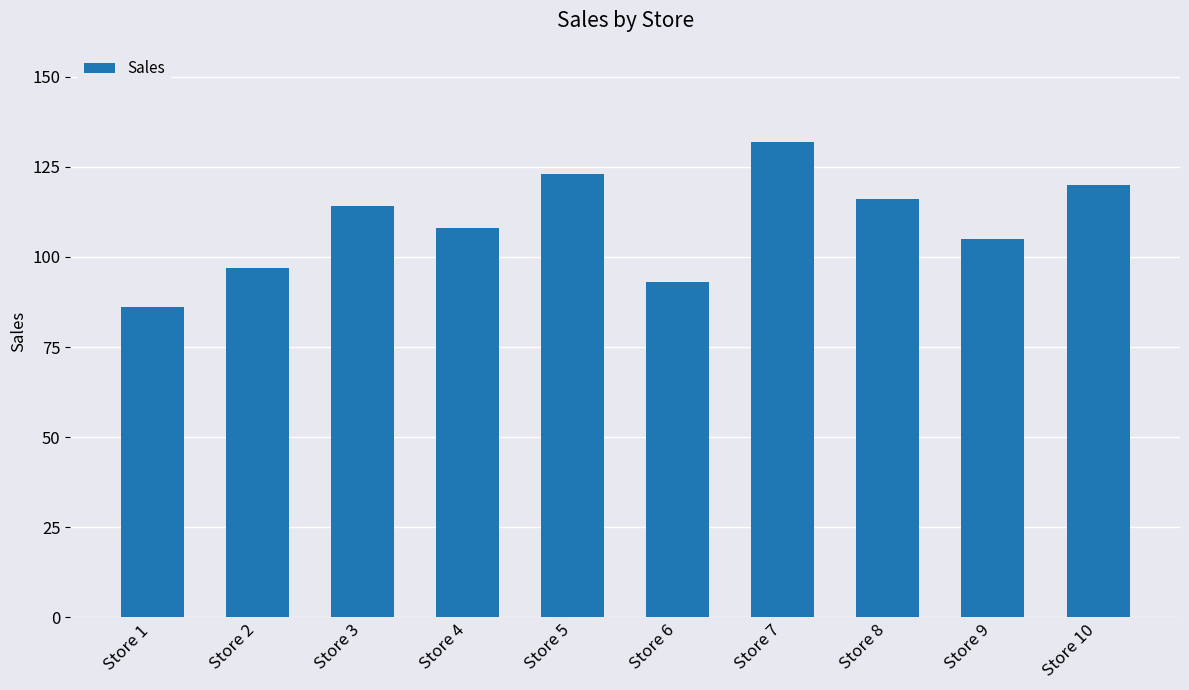

The chart shows a value of 108 at Store 4. True or false?

True